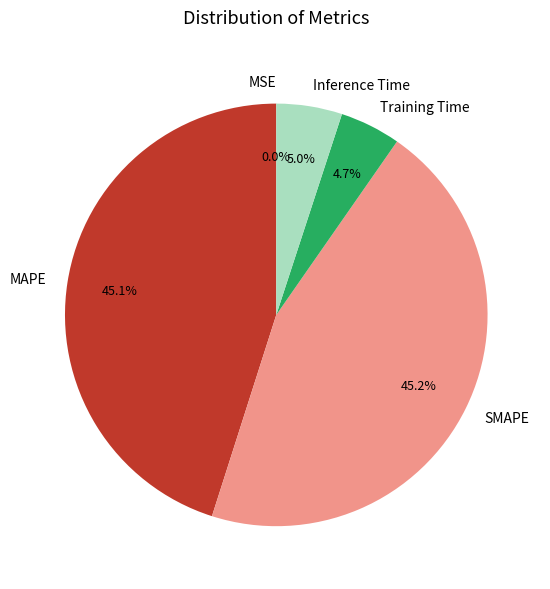

Between MAPE and Inference Time, which is larger?

MAPE